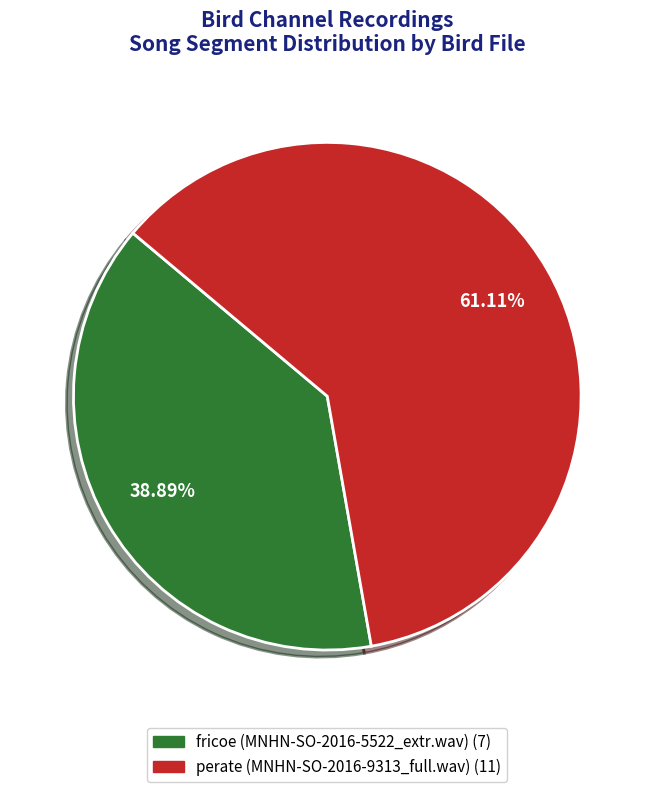

Is there a majority slice in this chart?

Yes